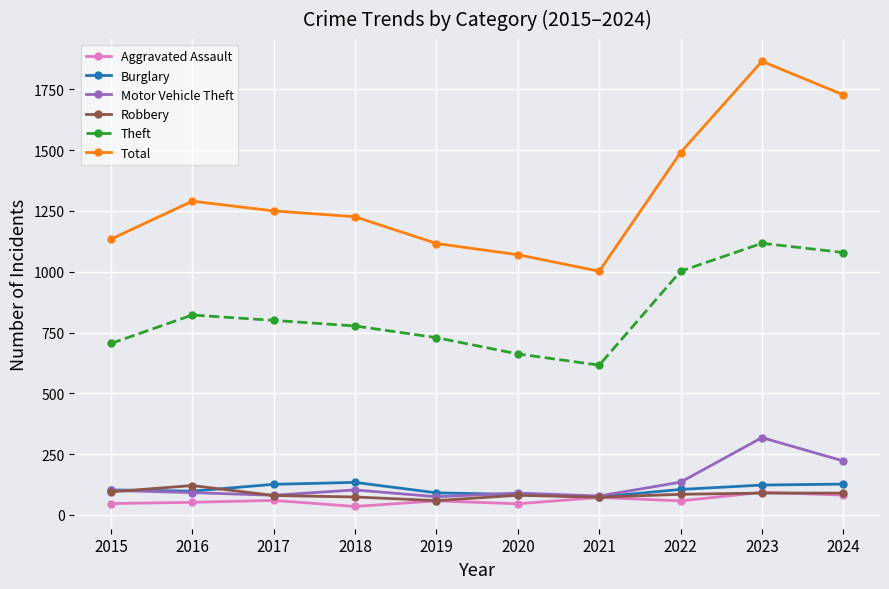

The Motor Vehicle Theft series shows 75 at 2019. True or false?

True